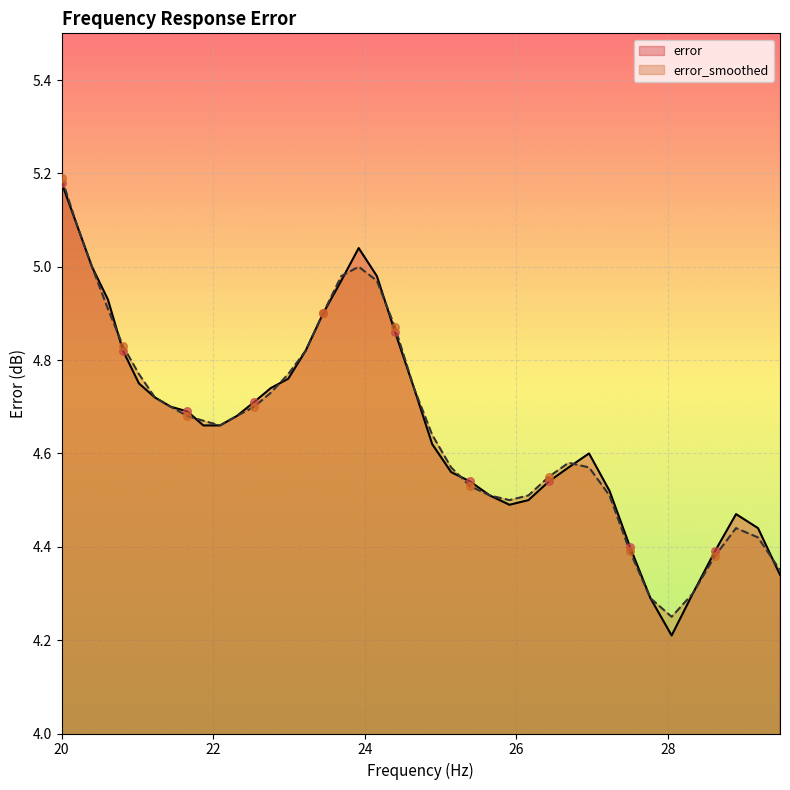

Which series contains the lowest Y value?

error